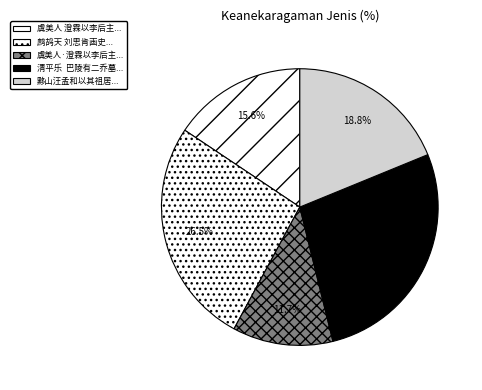

Rank the categories by value from lowest to highest.

虞美人·澄霖以李后主刬步香阶手提金缕鞋句意写小后属为题之, 虞美人 澄霖以李后主刬步香阶手提金缕鞋句意写小后属为题之, 黟山汪孟和以其祖居栖碧楼作图求赋为题之时为府吏, 鹧鸪天 刘思肯画史为余写小像虽不尽肖聊为题之, 清平乐  巴陵有二乔墓，殆不足据，喜其亭槛轩朗，草树幽秀，聊为题之